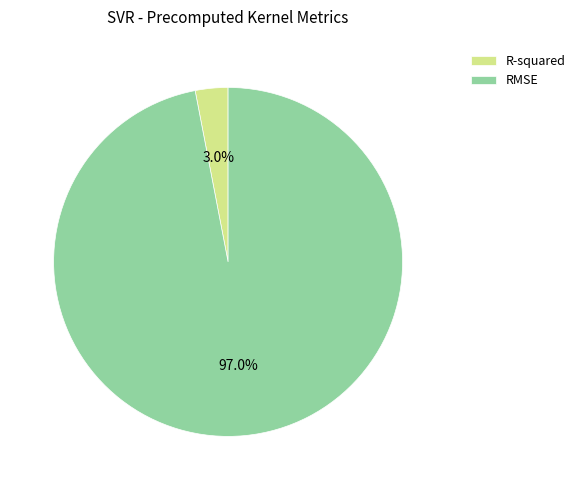

True or false: RMSE accounts for 88% of the total.

False